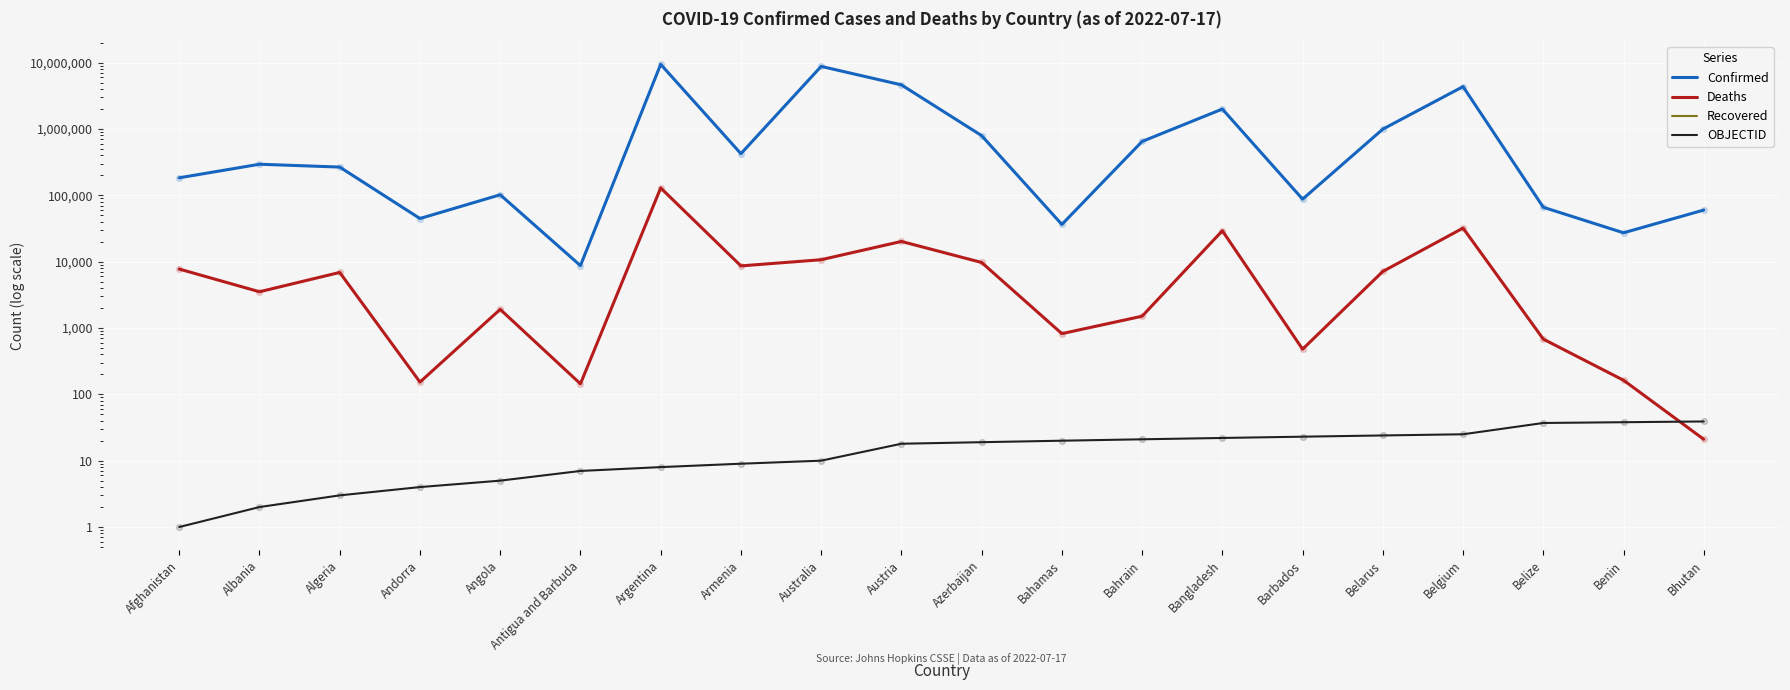

Is the value of Confirmed at Argentina greater than the value of Recovered at Albania?

No